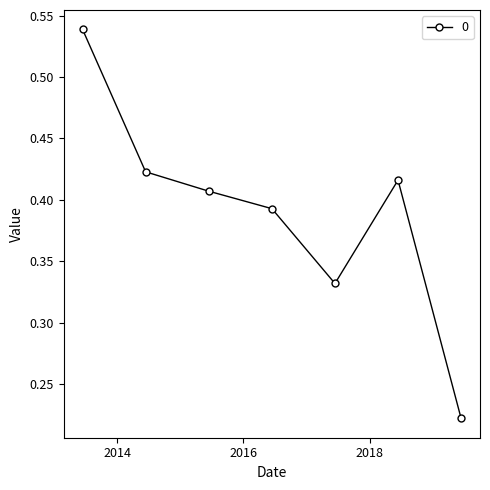

Does the chart have visible grid lines?

No